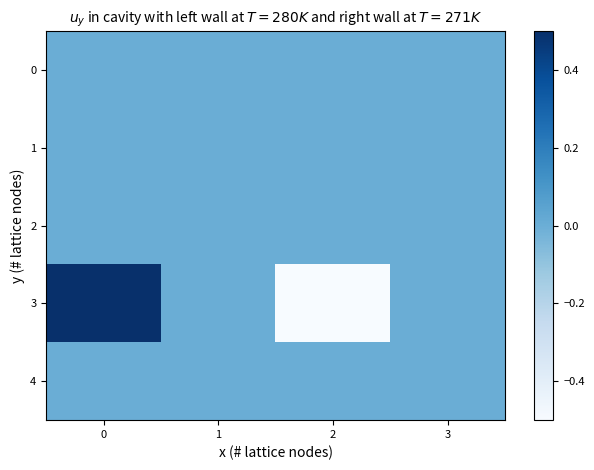

How many distinct data groups are displayed?

5